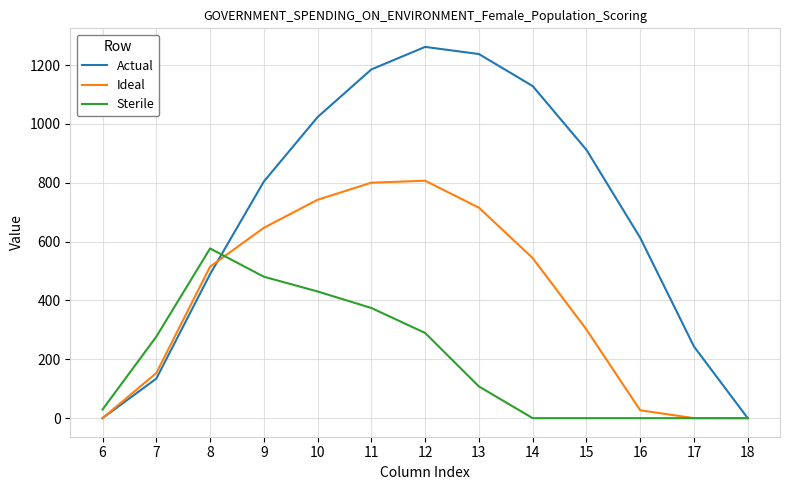

What is the spread (max minus min) of values at 11?

810.8